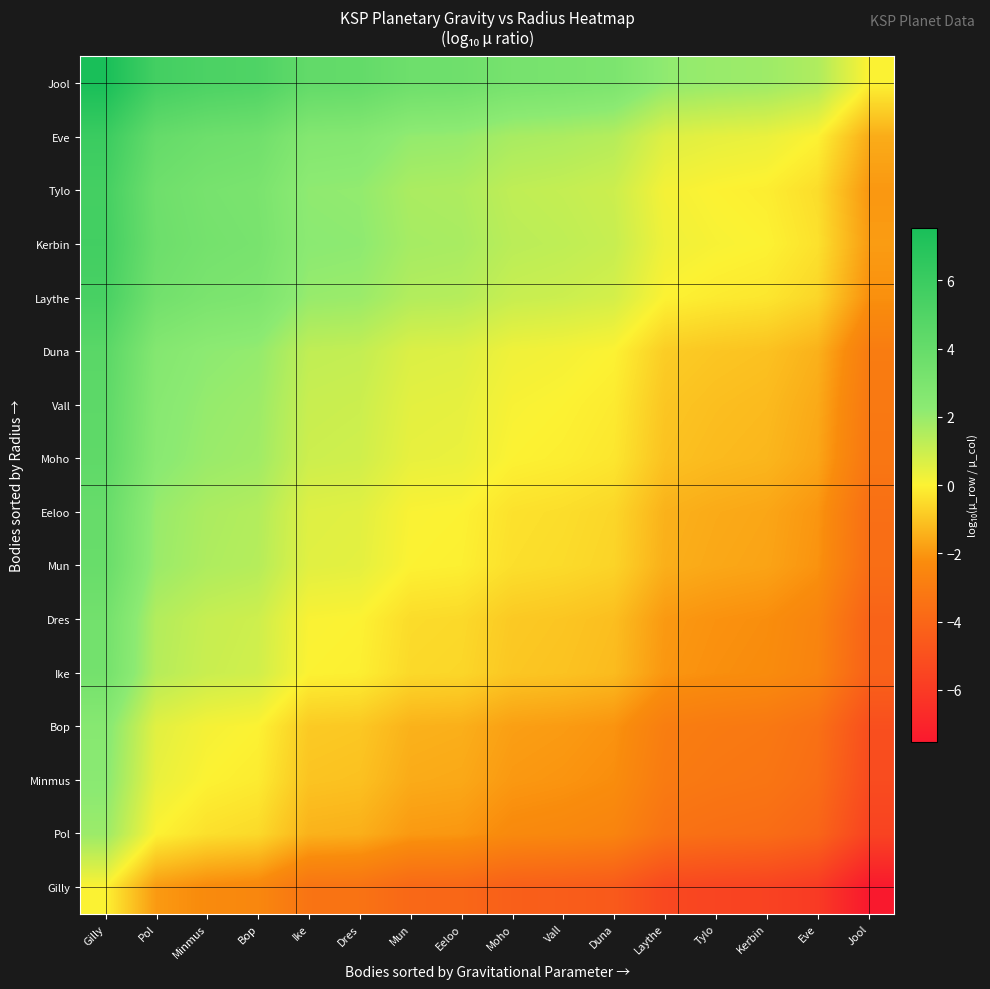

Reading left to right, what are all the values shown in this chart?

Gilly: Gilly=0.0	Pol=-1.9	Minmus=-2.3	Bop=-2.5	Ike=-3.4	Dres=-3.4	Mun=-3.9	Eeloo=-4.0	Moho=-4.3	Vall=-4.4	Duna=-4.6	Laythe=-5.4	Tylo=-5.5	Kerbin=-5.6	Eve=-6.0	Jool=-7.5
Pol: Gilly=1.9	Pol=0.0	Minmus=-0.4	Bop=-0.5	Ike=-1.4	Dres=-1.5	Mun=-2.0	Eeloo=-2.0	Moho=-2.4	Vall=-2.5	Duna=-2.6	Laythe=-3.4	Tylo=-3.6	Kerbin=-3.7	Eve=-4.1	Jool=-5.6
Minmus: Gilly=2.3	Pol=0.4	Minmus=0.0	Bop=-0.1	Ike=-1.0	Dres=-1.1	Mun=-1.6	Eeloo=-1.6	Moho=-2.0	Vall=-2.1	Duna=-2.2	Laythe=-3.0	Tylo=-3.2	Kerbin=-3.3	Eve=-3.7	Jool=-5.2
Bop: Gilly=2.5	Pol=0.5	Minmus=0.1	Bop=0.0	Ike=-0.9	Dres=-0.9	Mun=-1.4	Eeloo=-1.5	Moho=-1.8	Vall=-1.9	Duna=-2.1	Laythe=-2.9	Tylo=-3.1	Kerbin=-3.2	Eve=-3.5	Jool=-5.1
Ike: Gilly=3.4	Pol=1.4	Minmus=1.0	Bop=0.9	Ike=0.0	Dres=-0.1	Mun=-0.5	Eeloo=-0.6	Moho=-1.0	Vall=-1.0	Duna=-1.2	Laythe=-2.0	Tylo=-2.2	Kerbin=-2.3	Eve=-2.6	Jool=-4.2
Dres: Gilly=3.4	Pol=1.5	Minmus=1.1	Bop=0.9	Ike=0.1	Dres=0.0	Mun=-0.5	Eeloo=-0.5	Moho=-0.9	Vall=-1.0	Duna=-1.1	Laythe=-2.0	Tylo=-2.1	Kerbin=-2.2	Eve=-2.6	Jool=-4.1
Mun: Gilly=3.9	Pol=2.0	Minmus=1.6	Bop=1.4	Ike=0.5	Dres=0.5	Mun=0.0	Eeloo=-0.1	Moho=-0.4	Vall=-0.5	Duna=-0.7	Laythe=-1.5	Tylo=-1.6	Kerbin=-1.7	Eve=-2.1	Jool=-3.6
Eeloo: Gilly=4.0	Pol=2.0	Minmus=1.6	Bop=1.5	Ike=0.6	Dres=0.5	Mun=0.1	Eeloo=0.0	Moho=-0.4	Vall=-0.4	Duna=-0.6	Laythe=-1.4	Tylo=-1.6	Kerbin=-1.7	Eve=-2.0	Jool=-3.6
Moho: Gilly=4.3	Pol=2.4	Minmus=2.0	Bop=1.8	Ike=1.0	Dres=0.9	Mun=0.4	Eeloo=0.4	Moho=0.0	Vall=-0.1	Duna=-0.3	Laythe=-1.1	Tylo=-1.2	Kerbin=-1.3	Eve=-1.7	Jool=-3.2
Vall: Gilly=4.4	Pol=2.5	Minmus=2.1	Bop=1.9	Ike=1.0	Dres=1.0	Mun=0.5	Eeloo=0.4	Moho=0.1	Vall=0.0	Duna=-0.2	Laythe=-1.0	Tylo=-1.1	Kerbin=-1.2	Eve=-1.6	Jool=-3.1
Duna: Gilly=4.6	Pol=2.6	Minmus=2.2	Bop=2.1	Ike=1.2	Dres=1.1	Mun=0.7	Eeloo=0.6	Moho=0.3	Vall=0.2	Duna=0.0	Laythe=-0.8	Tylo=-1.0	Kerbin=-1.1	Eve=-1.4	Jool=-3.0
Laythe: Gilly=5.4	Pol=3.4	Minmus=3.0	Bop=2.9	Ike=2.0	Dres=2.0	Mun=1.5	Eeloo=1.4	Moho=1.1	Vall=1.0	Duna=0.8	Laythe=0.0	Tylo=-0.2	Kerbin=-0.3	Eve=-0.6	Jool=-2.2
Kerbin: Gilly=5.6	Pol=3.7	Minmus=3.3	Bop=3.2	Ike=2.3	Dres=2.2	Mun=1.7	Eeloo=1.7	Moho=1.3	Vall=1.2	Duna=1.1	Laythe=0.3	Tylo=0.1	Kerbin=0.0	Eve=-0.4	Jool=-1.9
Tylo: Gilly=5.5	Pol=3.6	Minmus=3.2	Bop=3.1	Ike=2.2	Dres=2.1	Mun=1.6	Eeloo=1.6	Moho=1.2	Vall=1.1	Duna=1.0	Laythe=0.2	Tylo=0.0	Kerbin=-0.1	Eve=-0.5	Jool=-2.0
Eve: Gilly=6.0	Pol=4.1	Minmus=3.7	Bop=3.5	Ike=2.6	Dres=2.6	Mun=2.1	Eeloo=2.0	Moho=1.7	Vall=1.6	Duna=1.4	Laythe=0.6	Tylo=0.5	Kerbin=0.4	Eve=0.0	Jool=-1.5
Jool: Gilly=7.5	Pol=5.6	Minmus=5.2	Bop=5.1	Ike=4.2	Dres=4.1	Mun=3.6	Eeloo=3.6	Moho=3.2	Vall=3.1	Duna=3.0	Laythe=2.2	Tylo=2.0	Kerbin=1.9	Eve=1.5	Jool=0.0